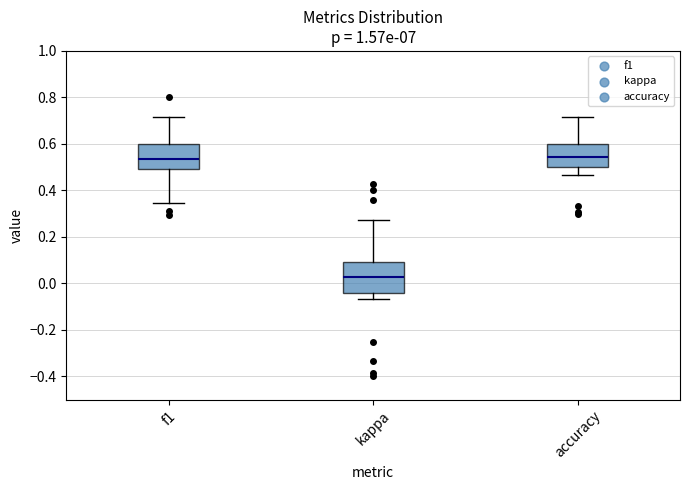

Comparing the boxes themselves (not the whiskers), which one is the tallest?

kappa